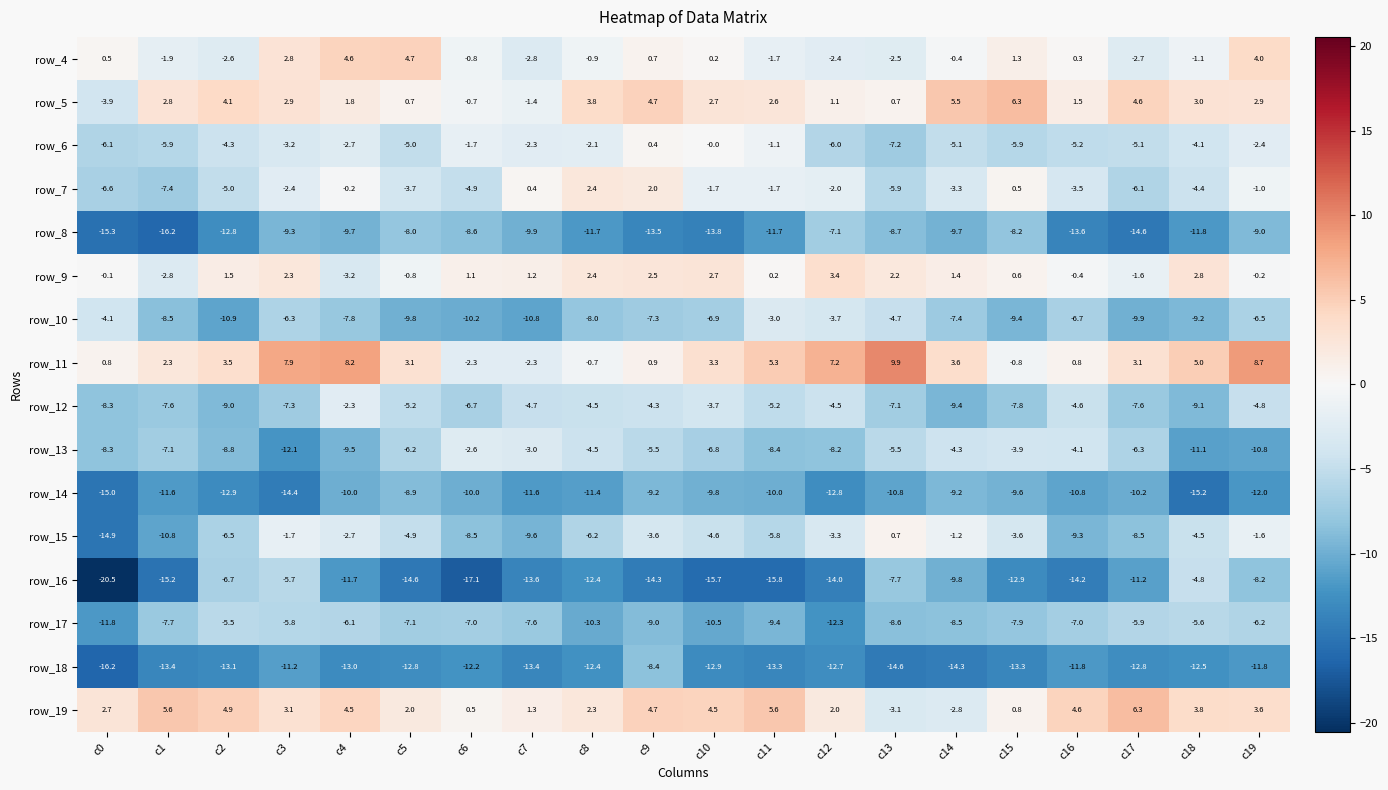

How many distinct data groups are displayed?

16